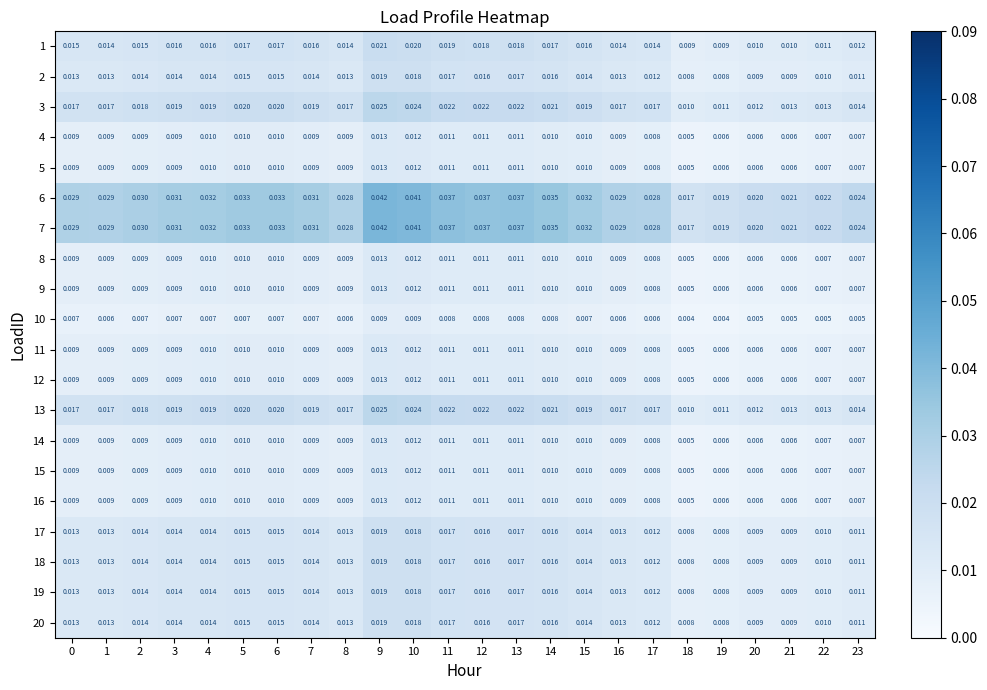

List the series in order of their peak value, lowest first.

10, 4, 5, 8, 9, 11, 12, 14, 15, 16, 2, 17, 18, 19, 20, 1, 3, 13, 6, 7